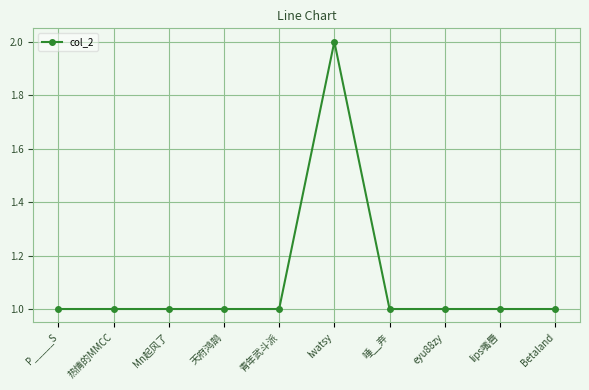

What position from the left is Betaland?

10